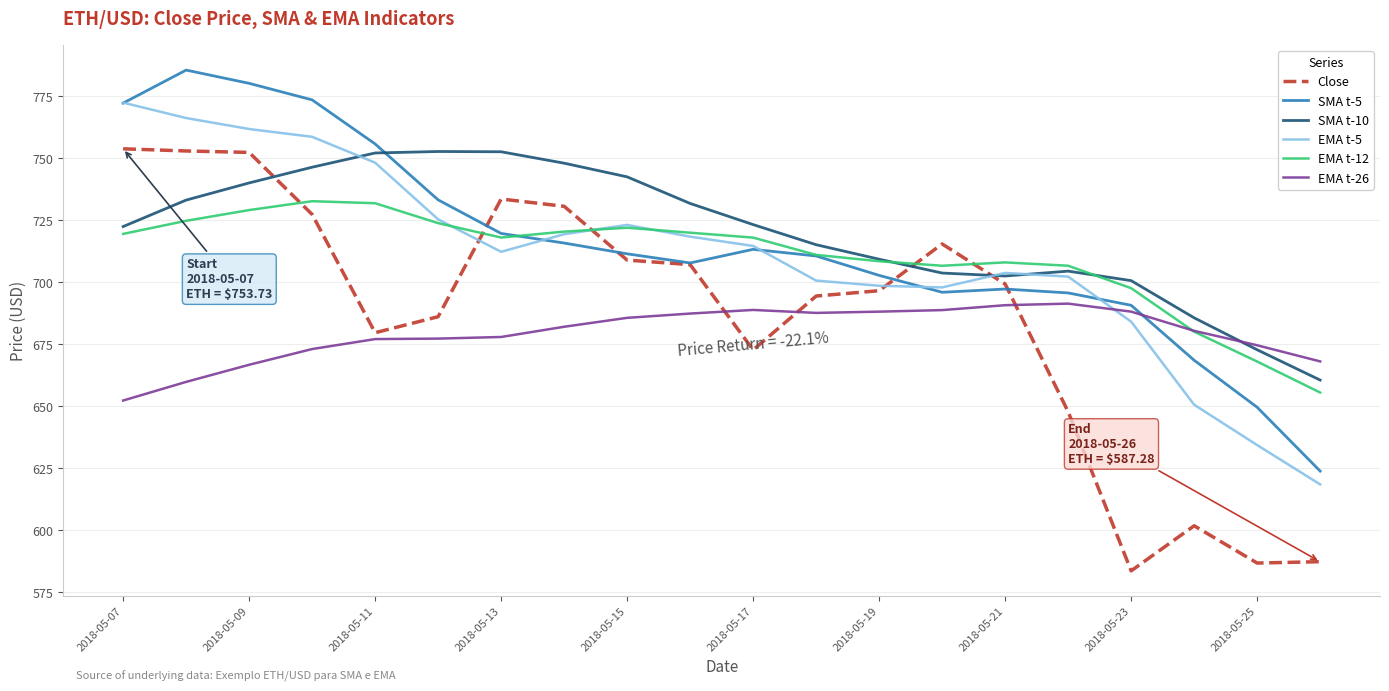

What is the lowest value of the SMA t-5 series?

623.8